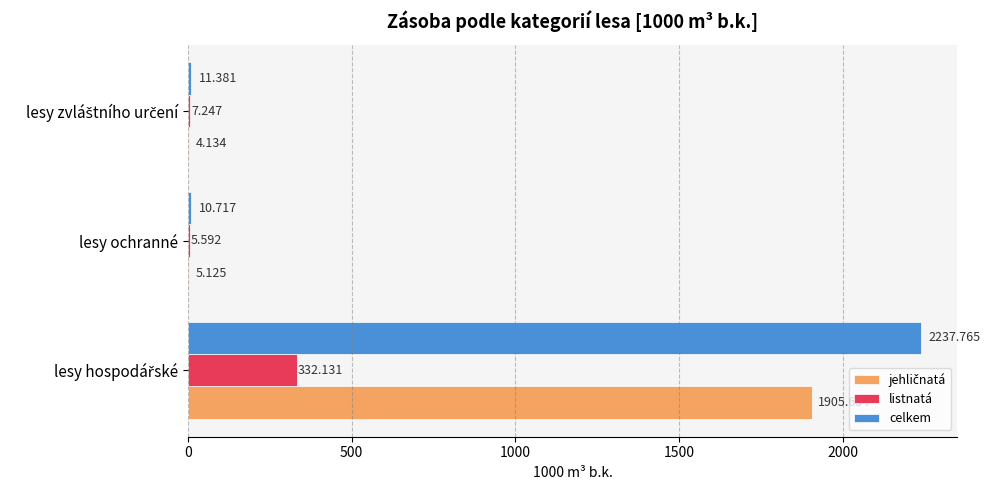

Which series has the largest total across all categories?

celkem